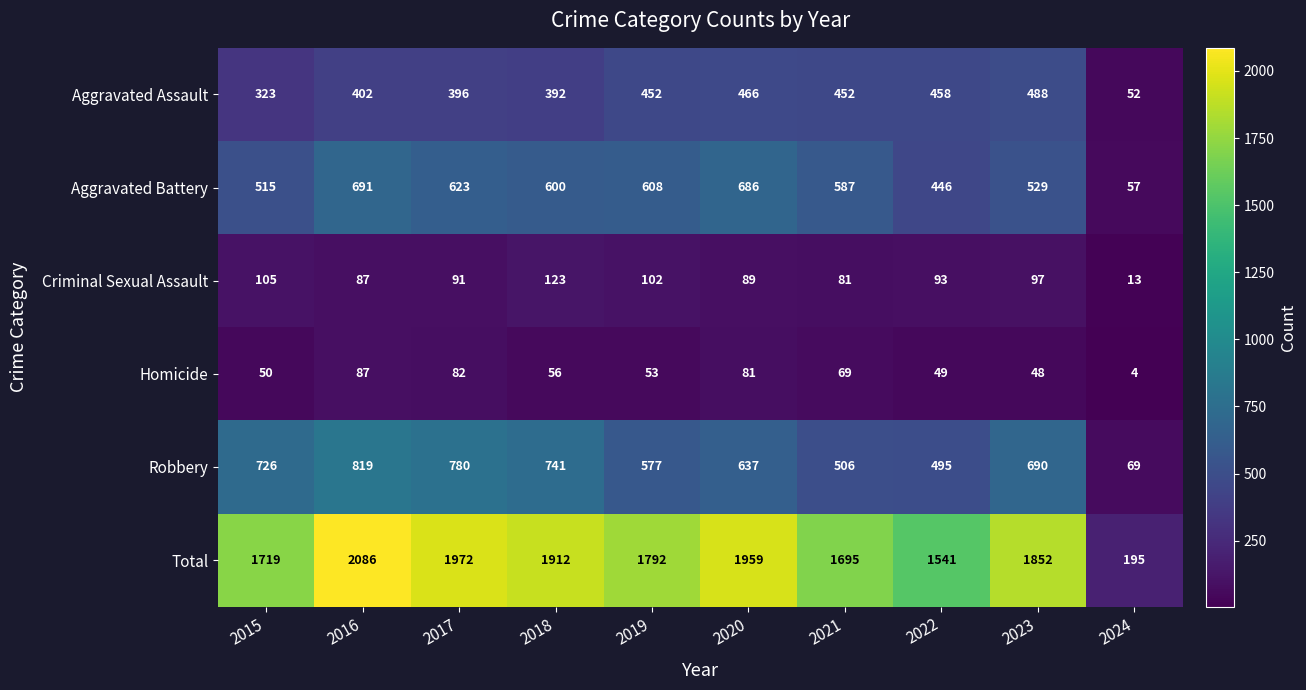

At which category is the sum across all series the highest?

2016